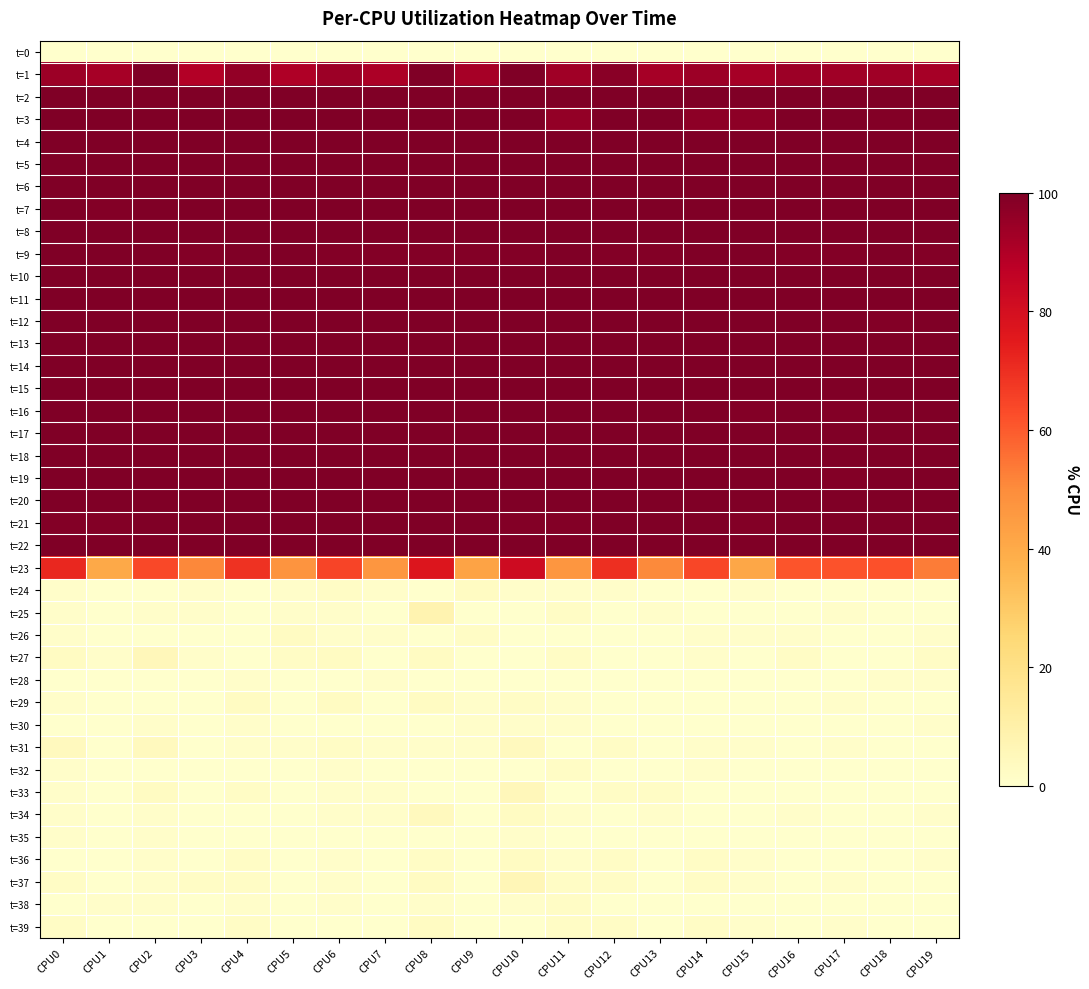

Count the number of data series in this chart.

40